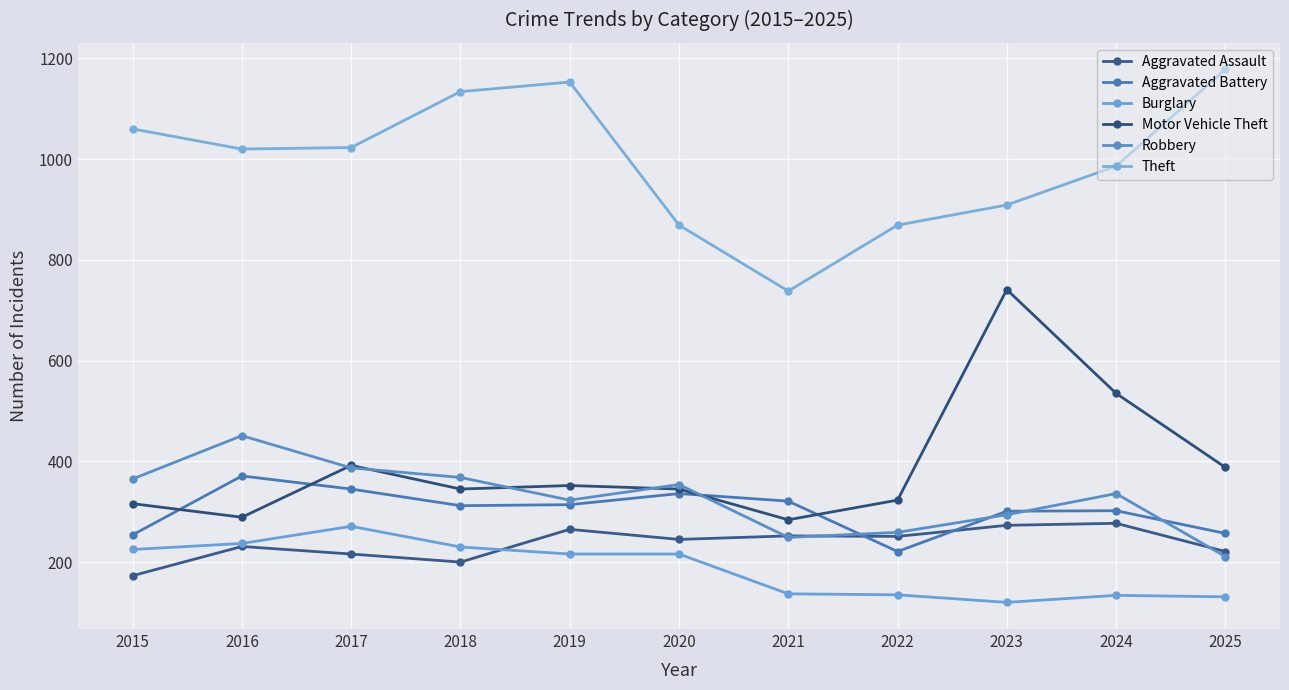

In Theft, how many points are higher than both neighbors (excluding endpoints)?

1